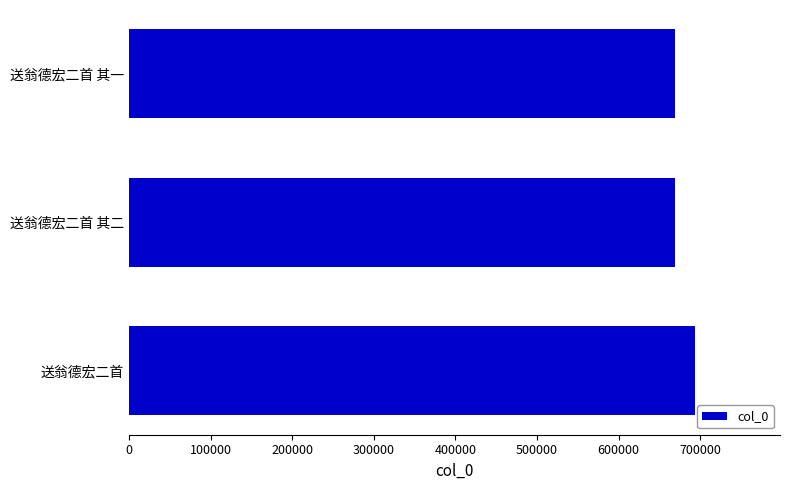

What is the average value?

677562